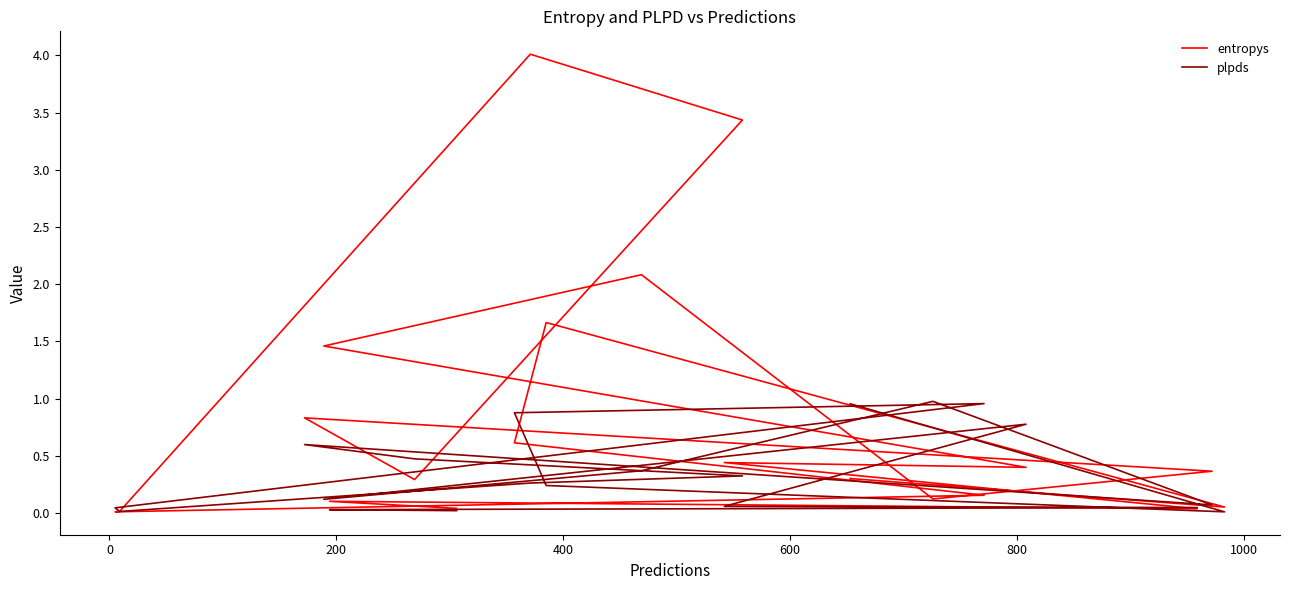

Does the chart display data point markers on the line(s)?

No